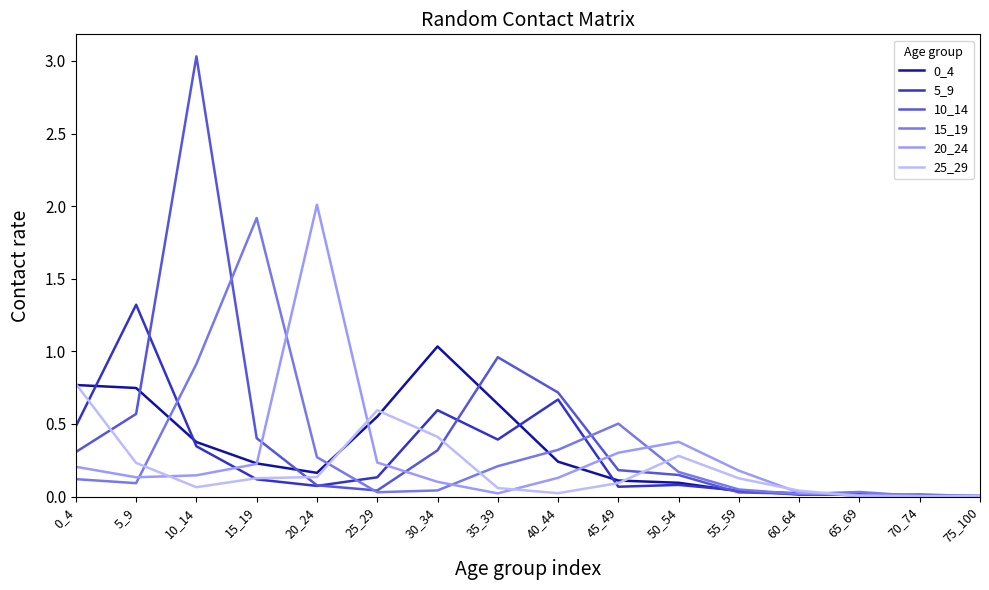

Which series changed the most between 10_14 and 20_24?

10_14